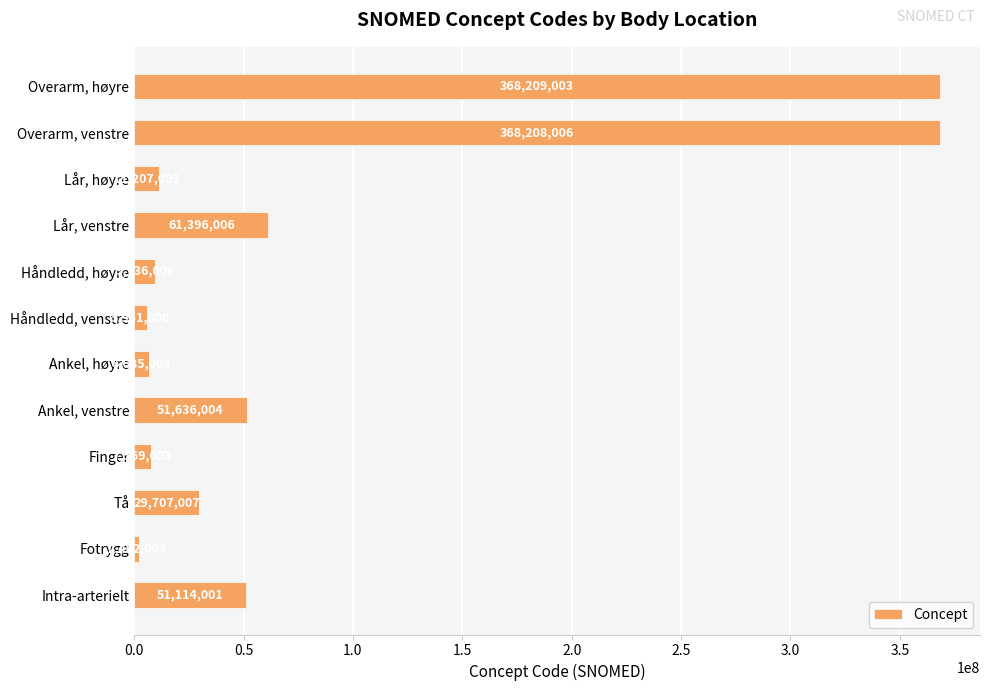

What is the label of the 2nd bar from the top?

Overarm, venstre